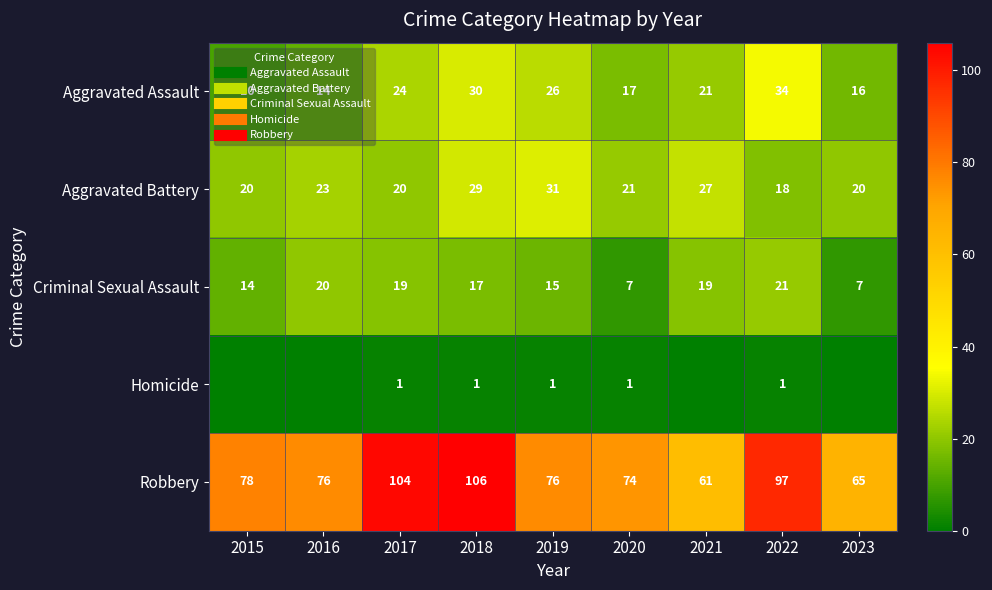

List the labels in order of Aggravated Battery value, smallest first.

2022, 2015, 2017, 2023, 2020, 2016, 2021, 2018, 2019